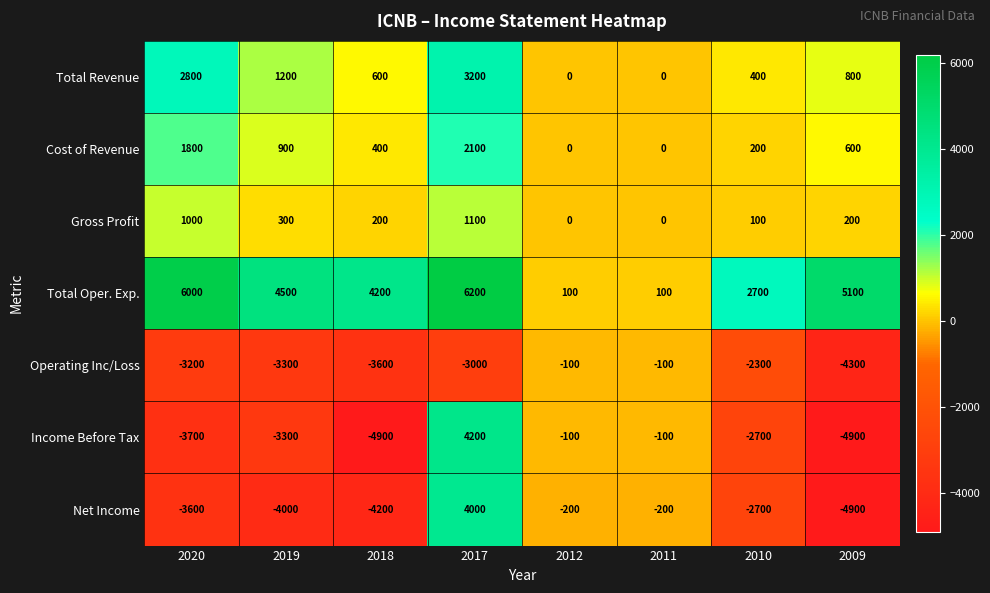

Read the Total Revenue value at 2017.

3200